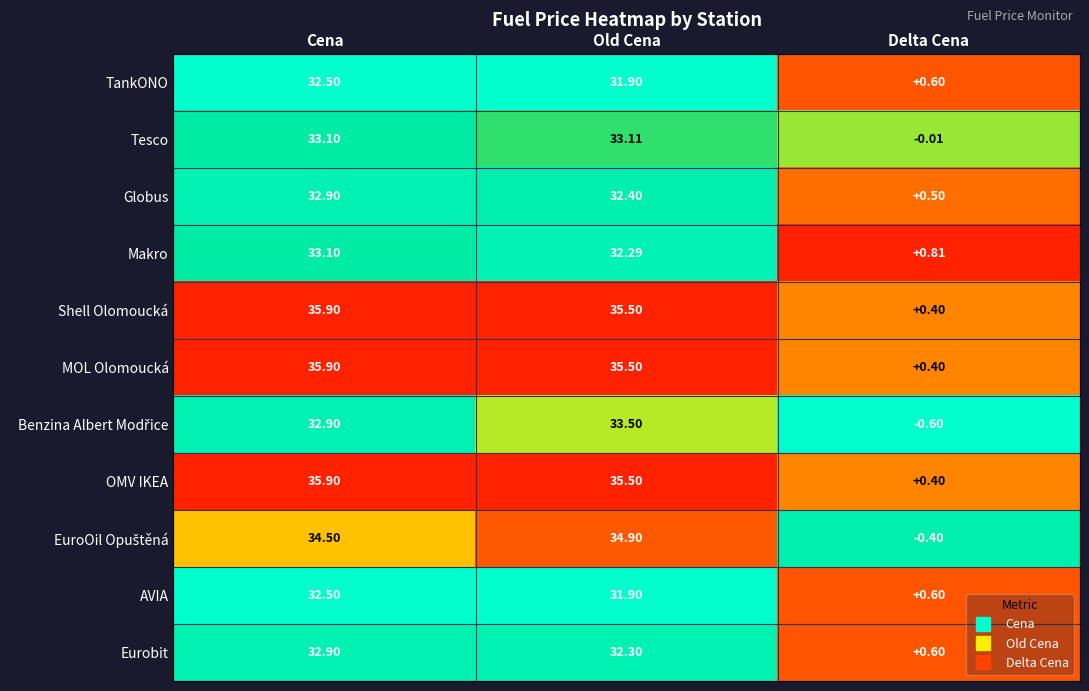

Which category has the highest value across all series?

Cena